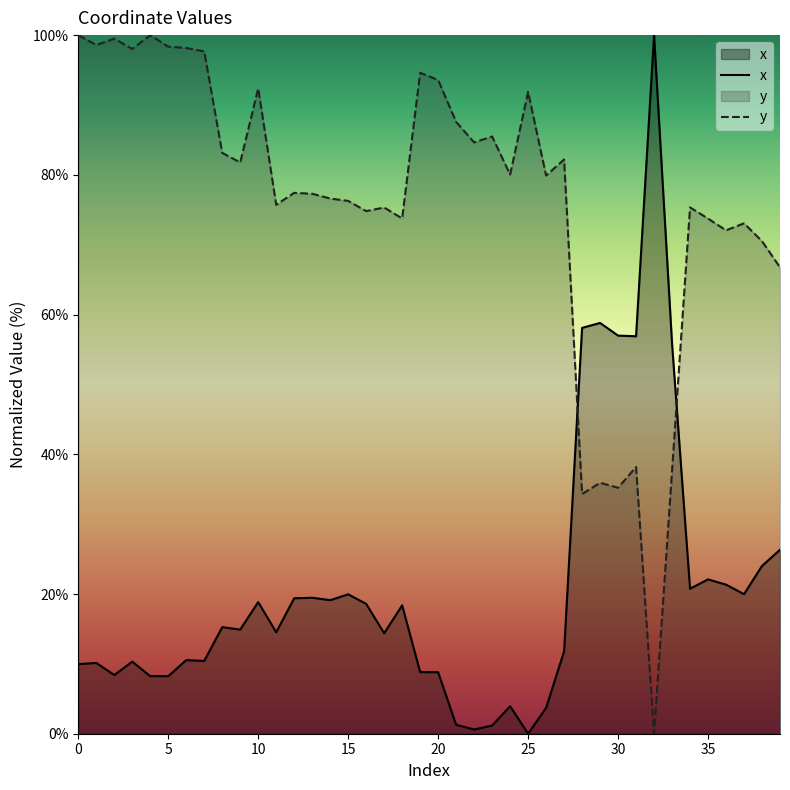

What is the spread (max minus min) of values at 27?

70.4